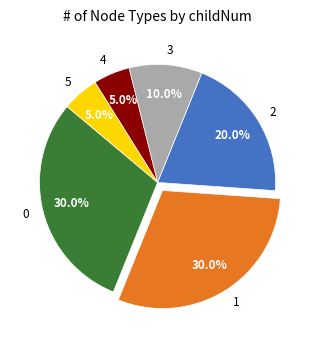

Is the sum of 4 and 5 greater than half?

No